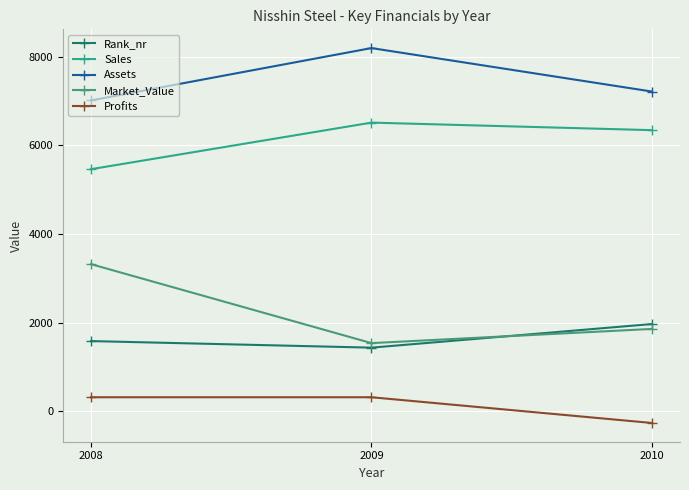

Which series has the widest spread of values?

Market_Value